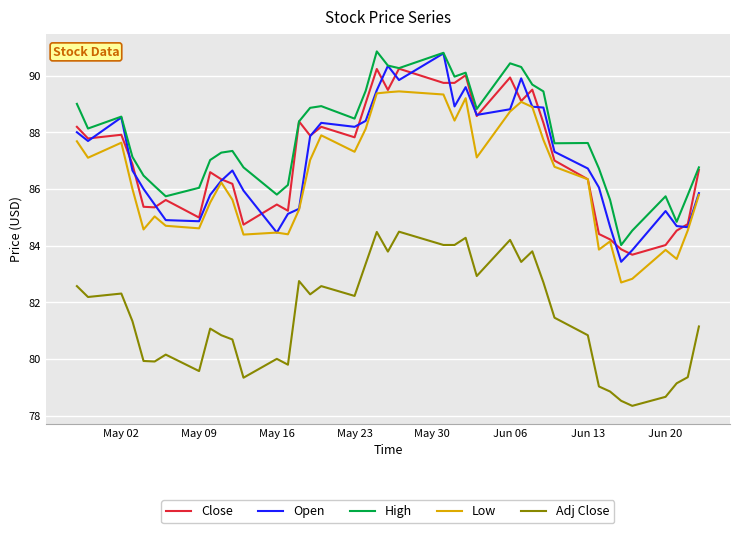

True or false: Low and High cross at least once.

False